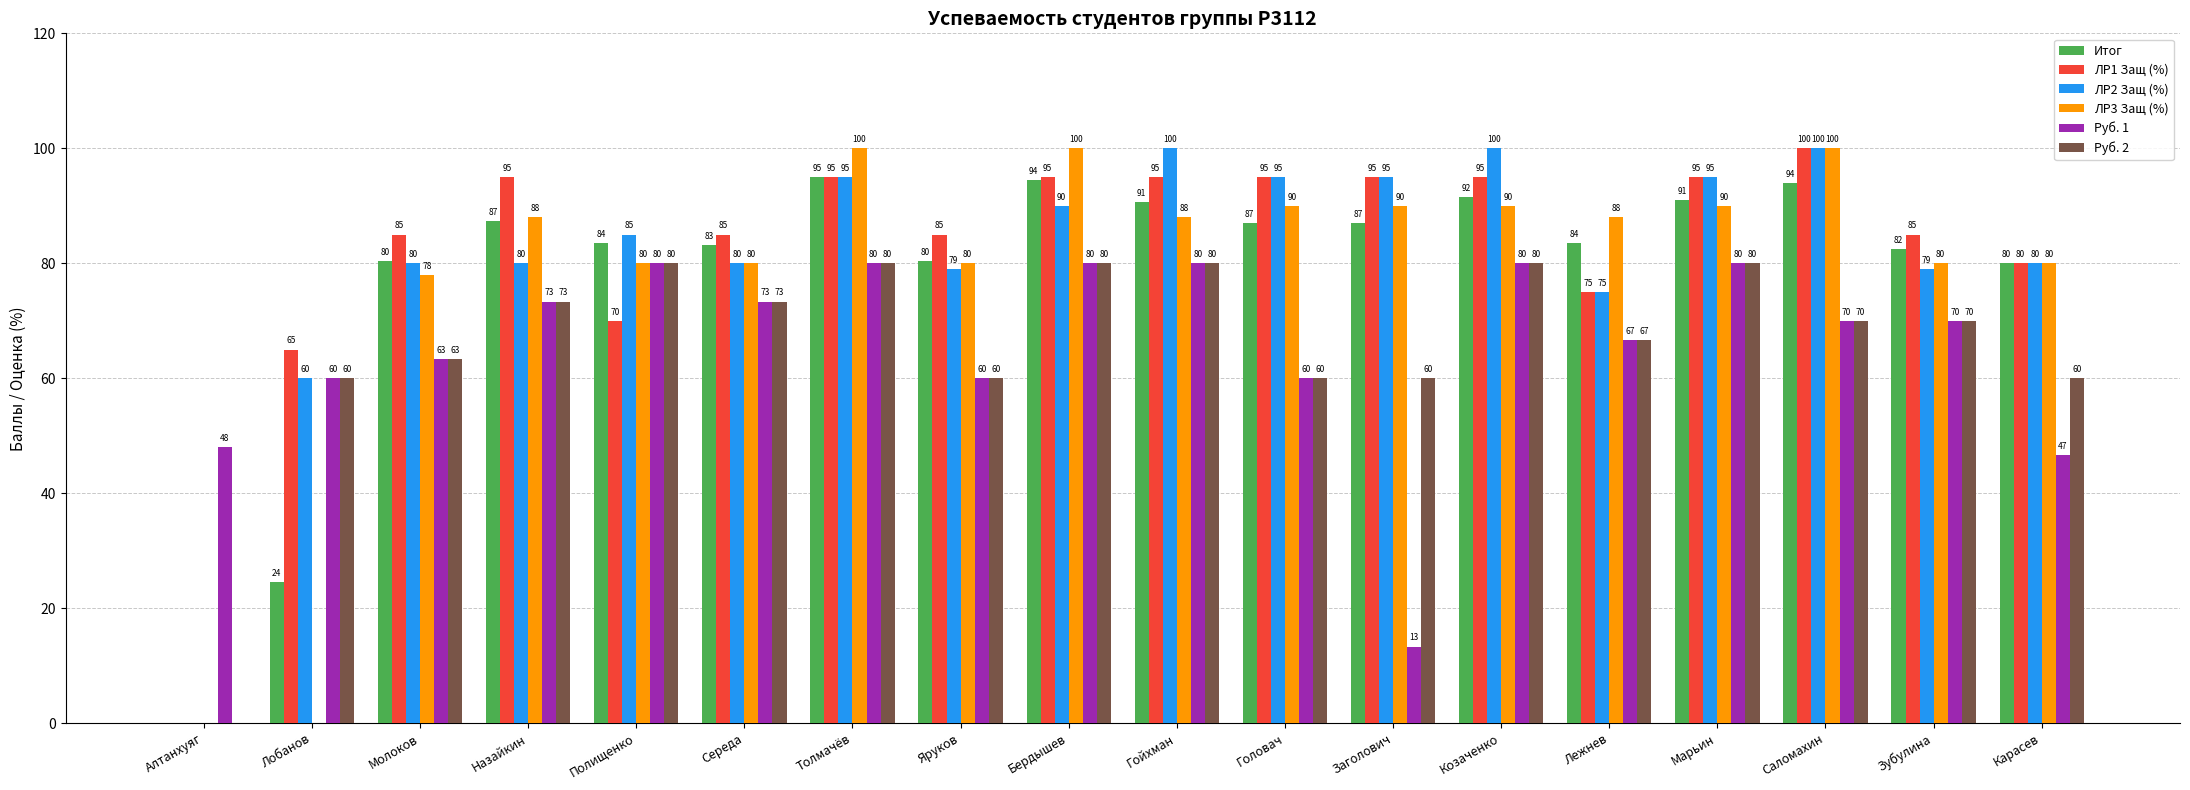

Is the value of Руб. 1 at Марьин greater than the value of ЛР1 Защ (%) at Саломахин?

No